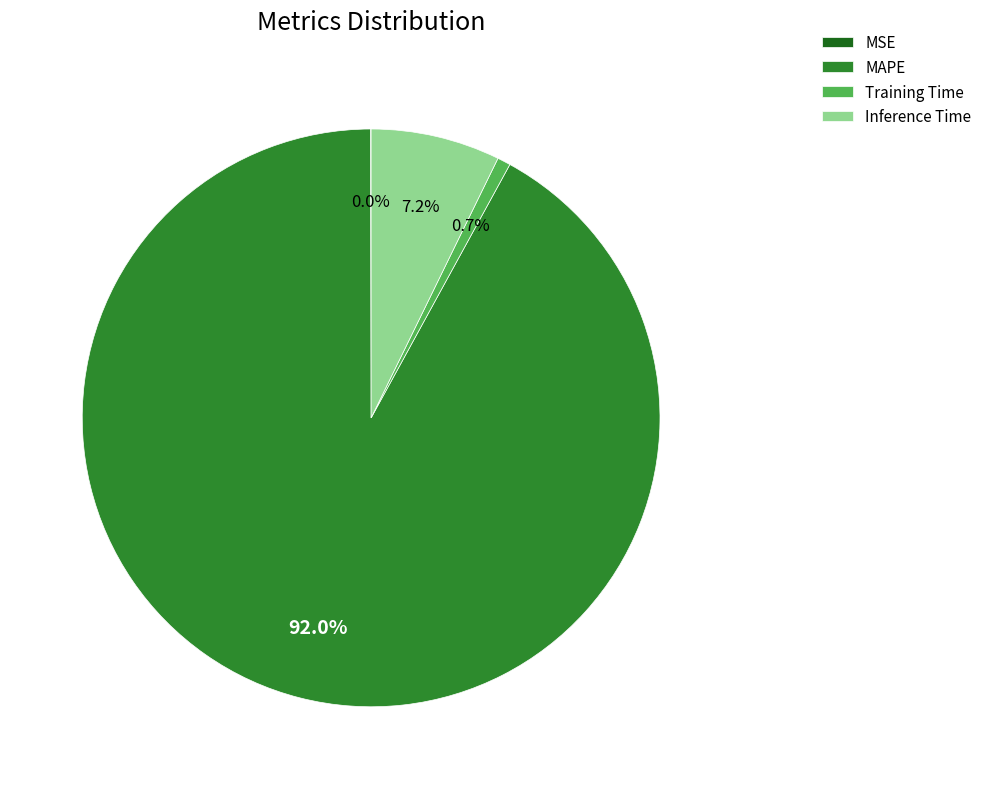

Which slice is the largest?

MAPE